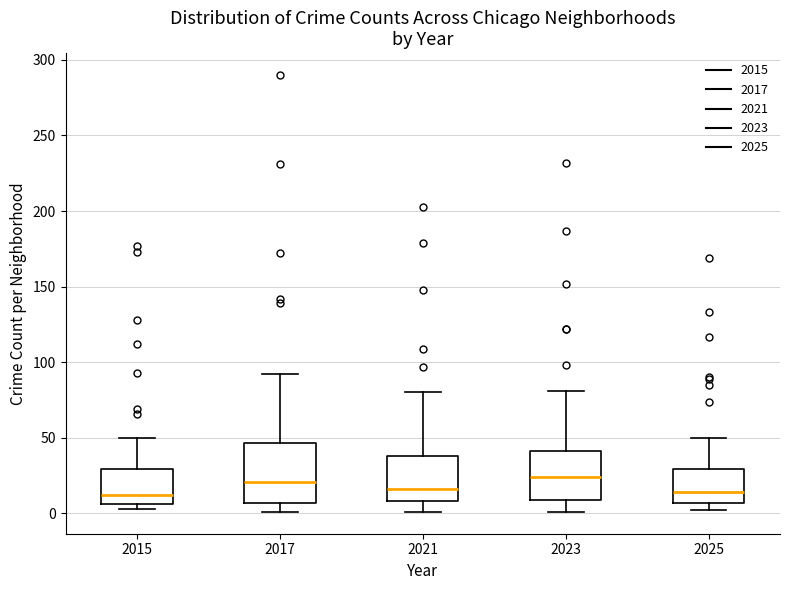

Reading left to right, read every box against the y-axis: the position of its median line, the range the box covers, and the ends of its whiskers. The values are not printed on the chart, so give them approximately, as read against the axis.

2015: median 10, box 5 to 30, whiskers 5 (just below the box's lower edge) to 50
2017: median 20, box 5 to 45, whiskers 0 to 90
2021: median 15, box 10 to 40, whiskers 0 to 80
2023: median 25, box 10 to 40, whiskers 0 to 80
2025: median 15, box 5 to 30, whiskers 0 to 50